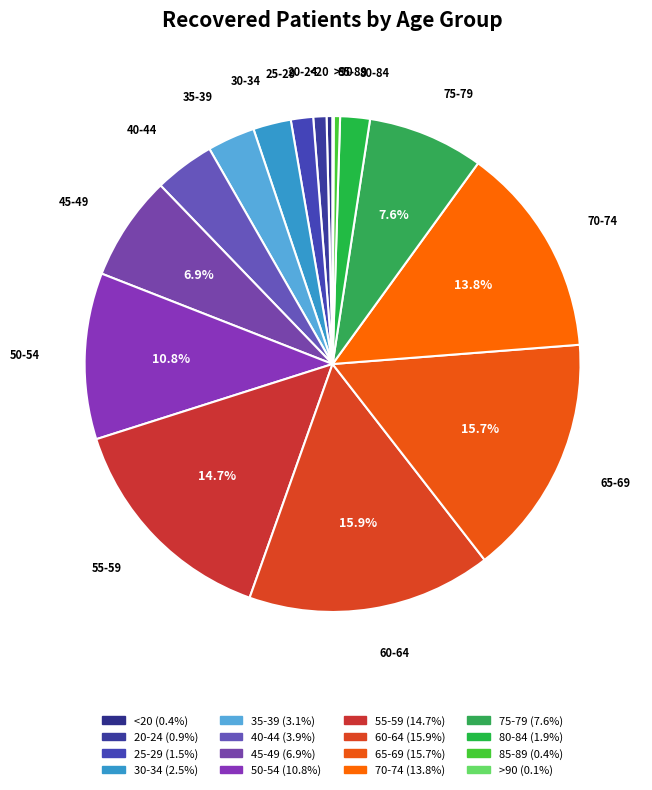

Is there a majority slice in this chart?

No